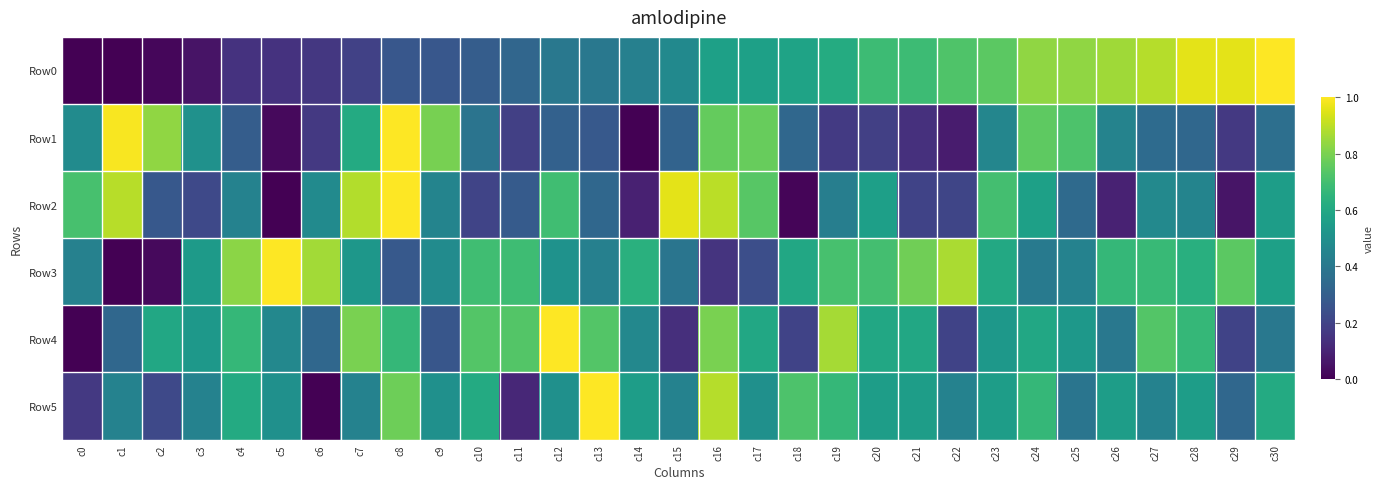

At which category is the sum across all series the highest?

c16